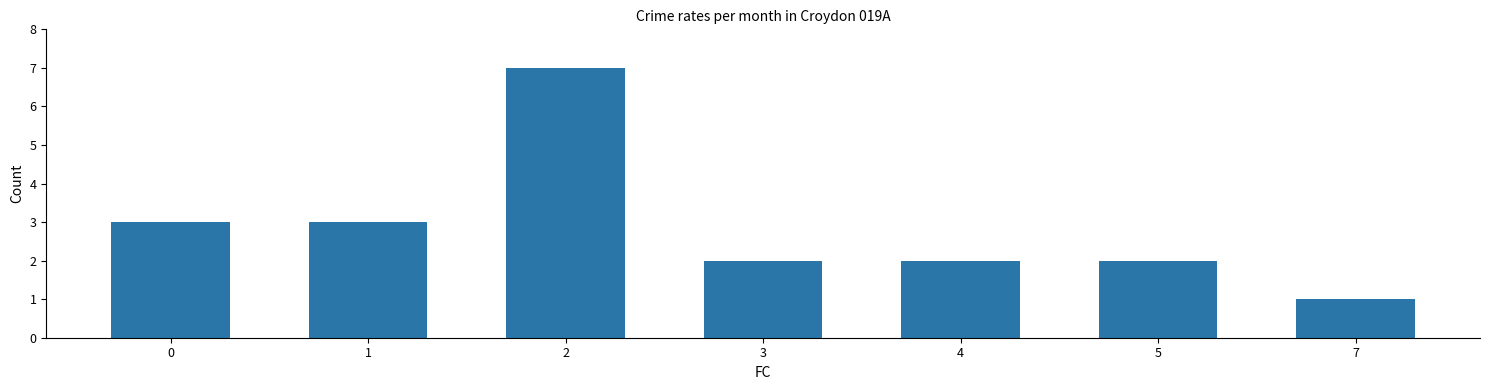

What is the minimum value shown in the chart?

1